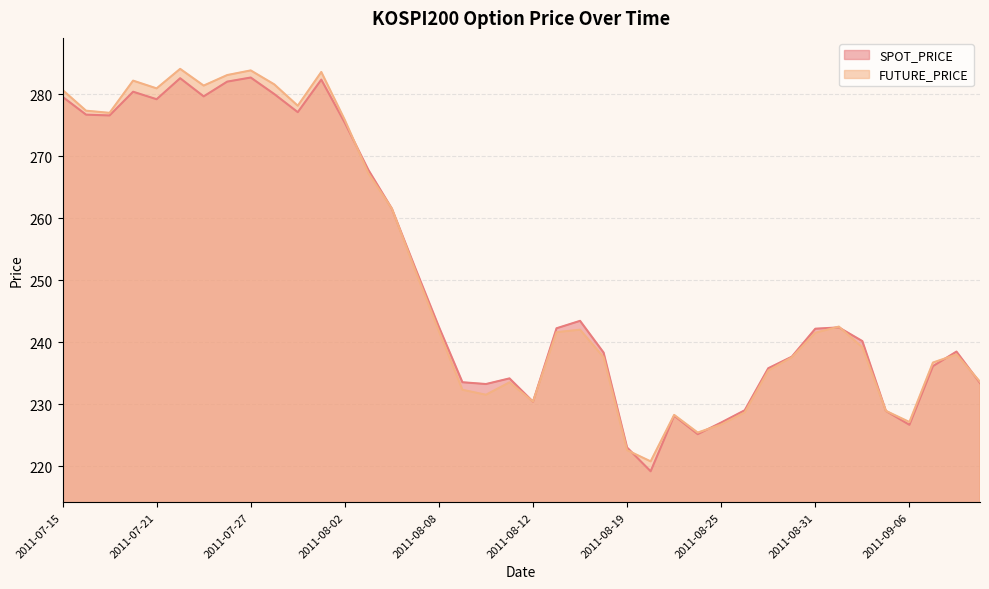

Where does the FUTURE_PRICE series first go above 241?

2011-07-15